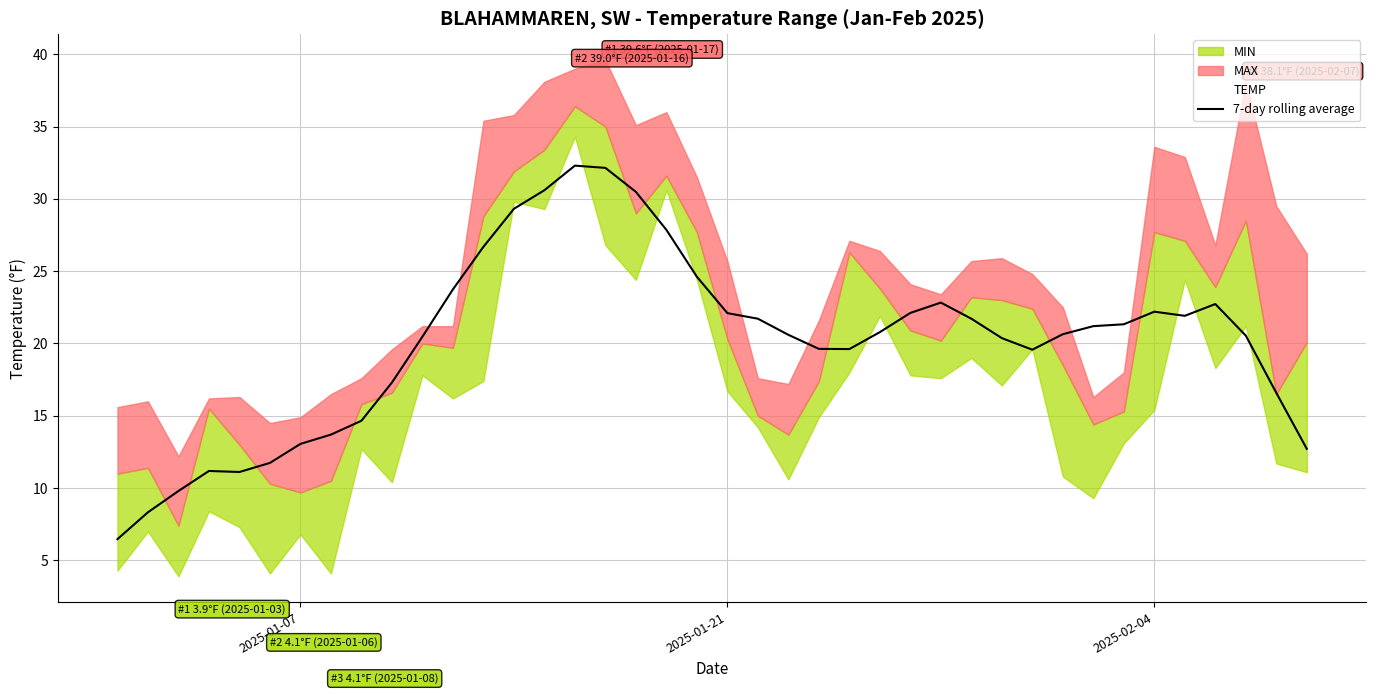

What is the minimum value for 7-day rolling average?

6.5